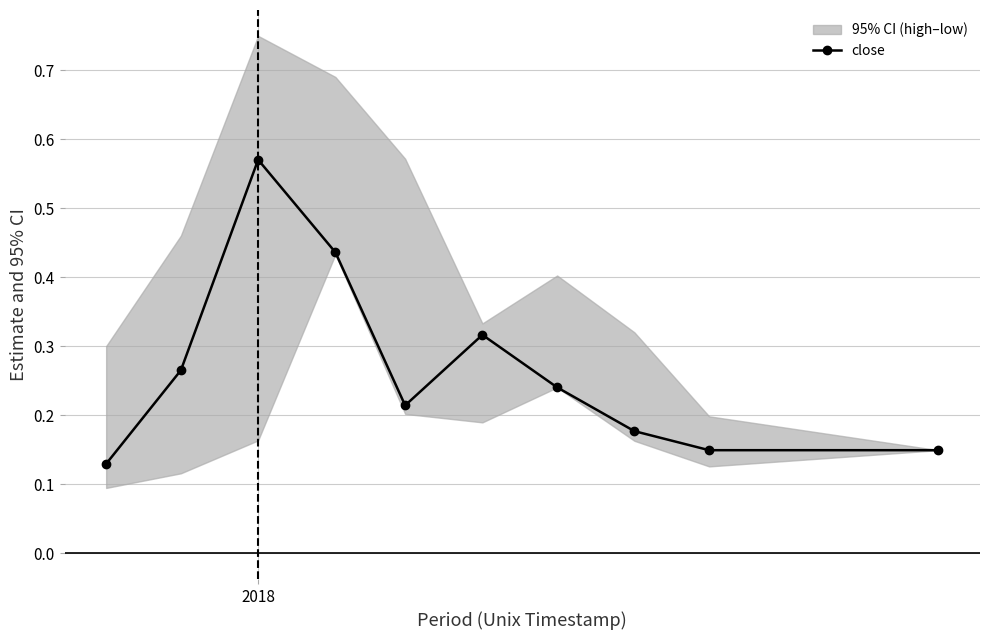

What is the value of the 4th point from the left?

0.4